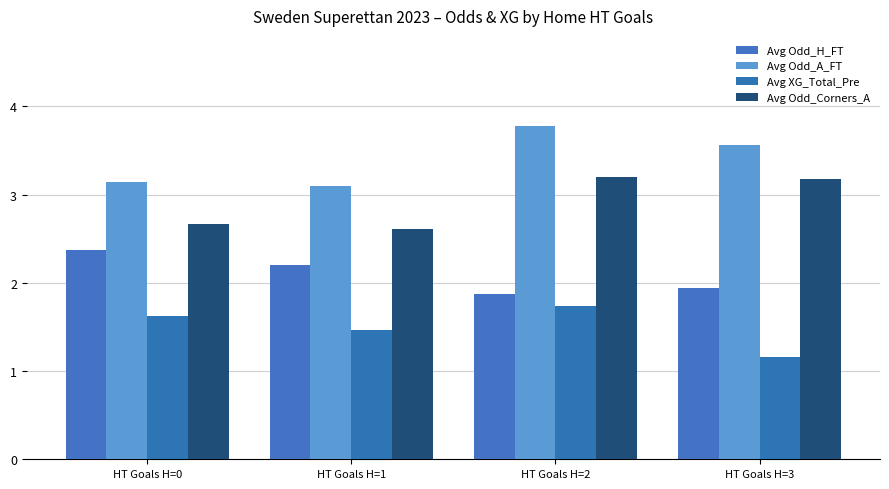

What is the sum of all Avg Odd_A_FT values?

13.6